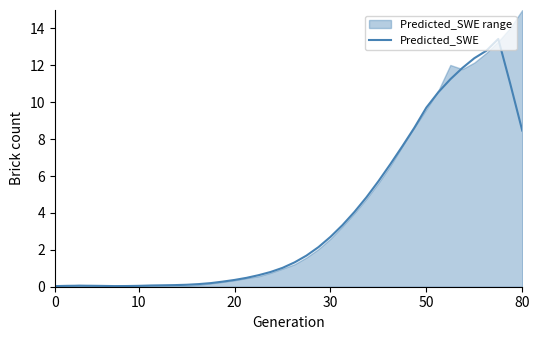

How many data points does each series have?

40